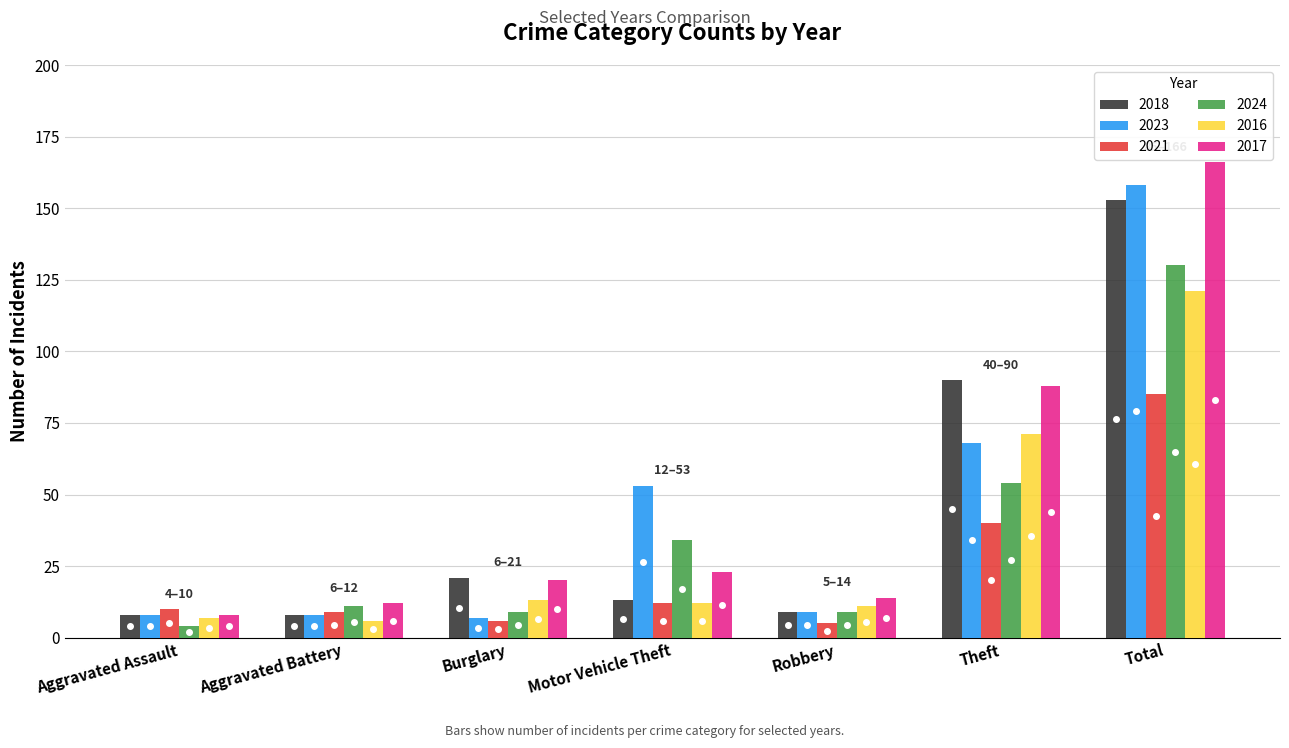

What are all the series names shown in the legend?

2018, 2023, 2021, 2024, 2016, 2017